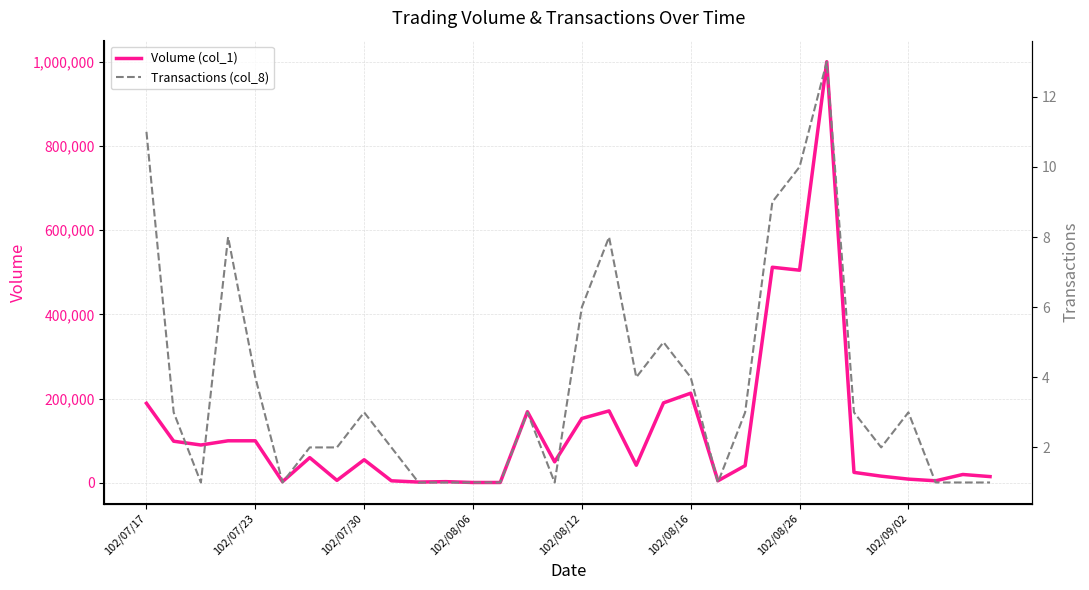

How many data points in Volume (col_1) are less than 50000?

16